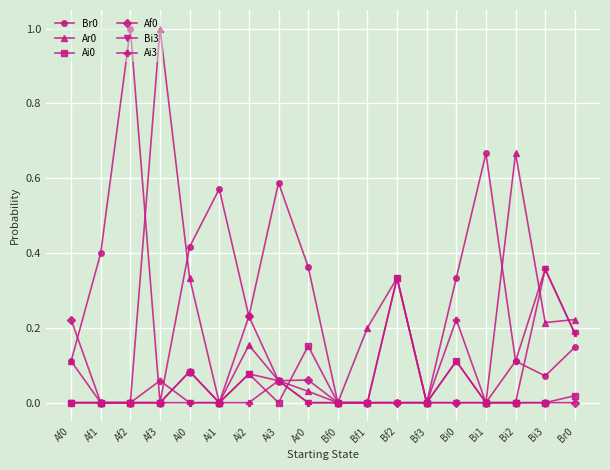

Does the chart display data point markers on the line(s)?

Yes